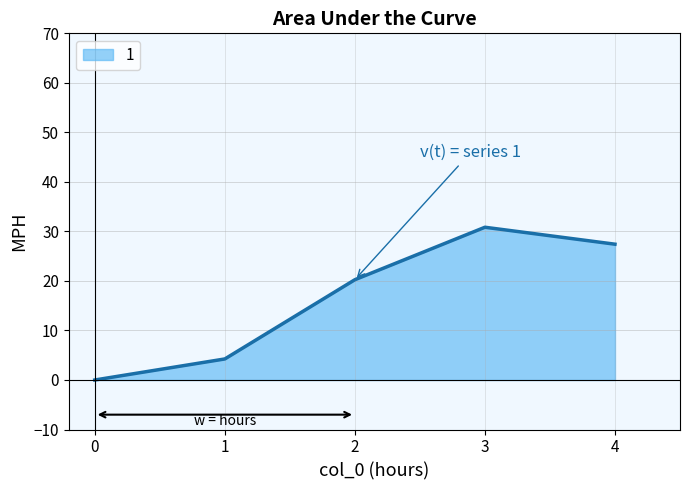

At which category does the chart reach its peak across all series?

3